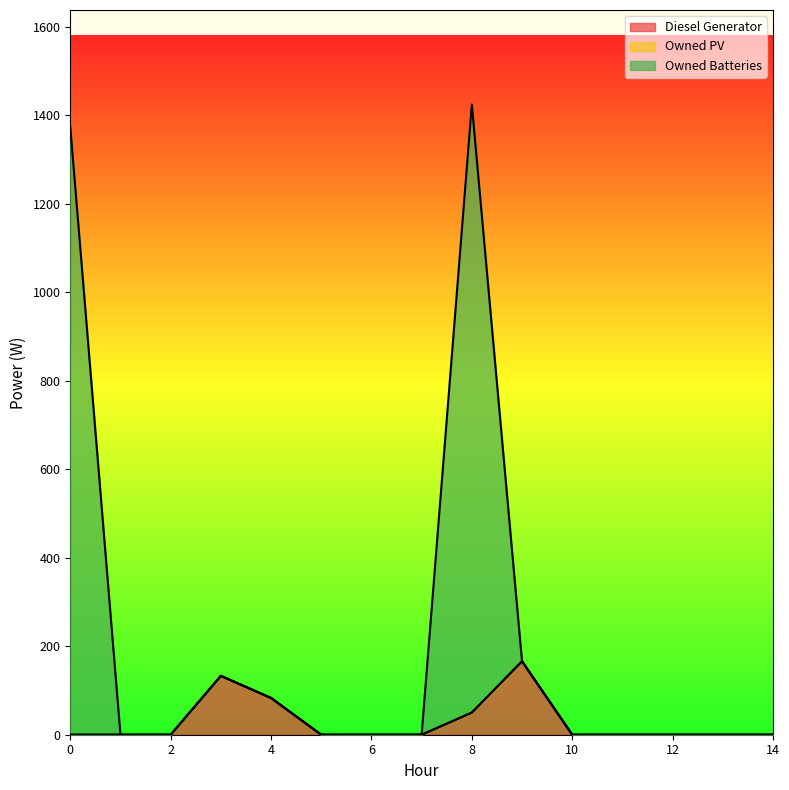

Does the chart display data point markers on the line(s)?

No